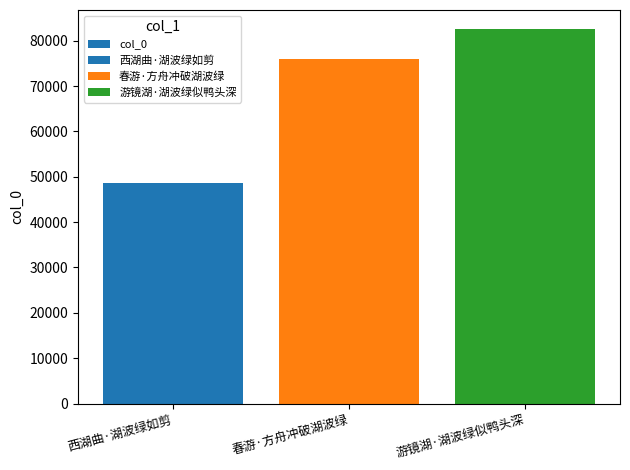

How many bars are there in total?

3